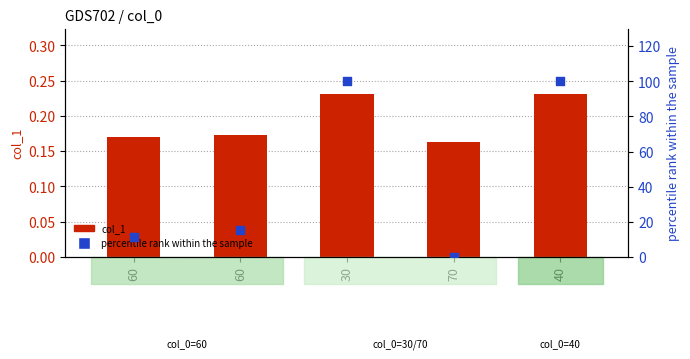

What are all the series names shown in the legend?

col_1, percentile rank within the sample